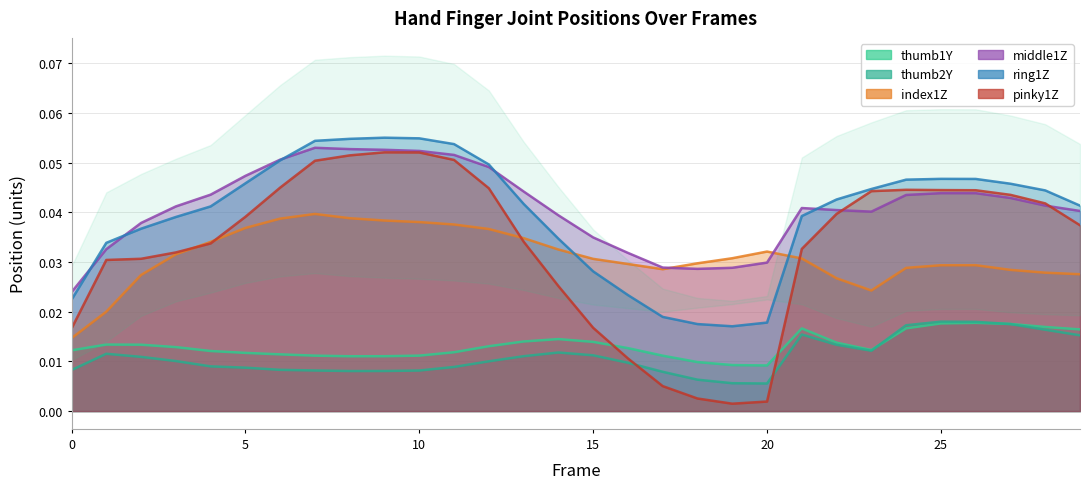

Is the value of ring1Z at 23 greater than the value of pinky1Z at 5?

Yes